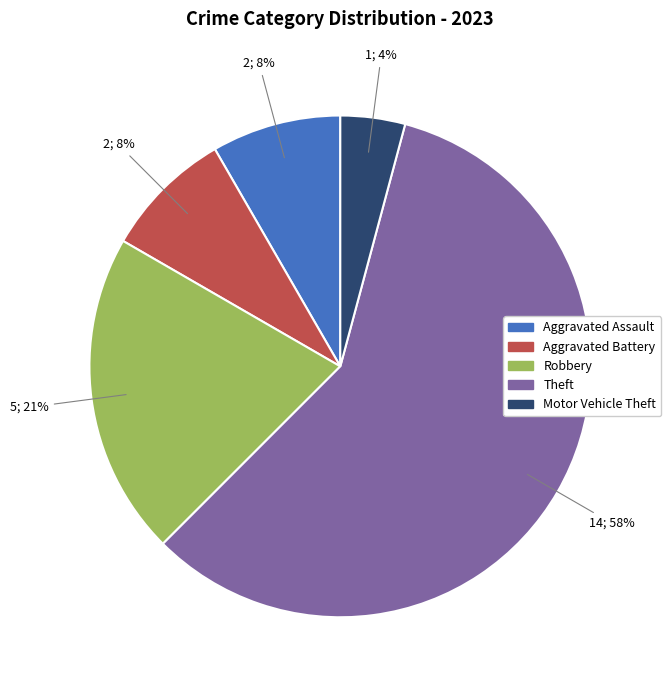

Which has a higher value, Theft or Robbery?

Theft